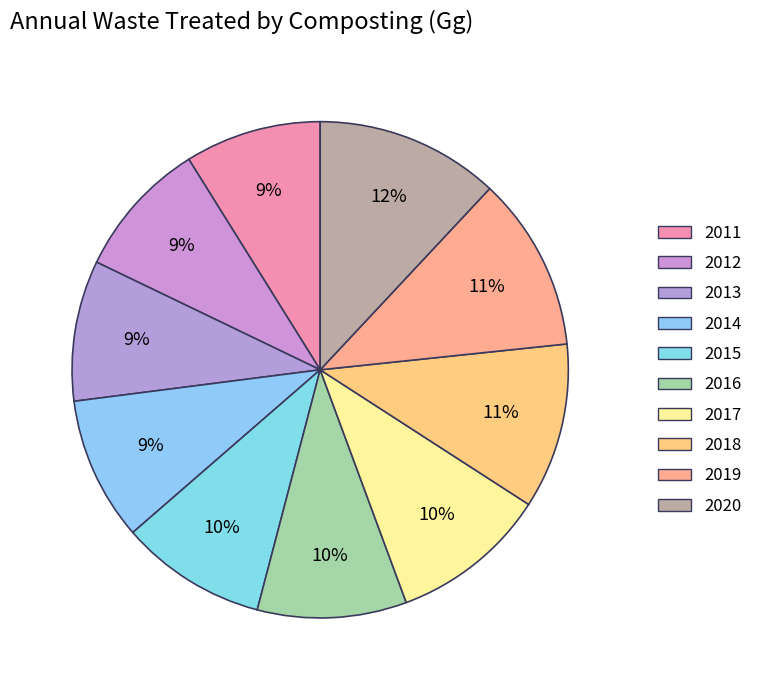

Does 2016 account for over 50% of the chart?

No